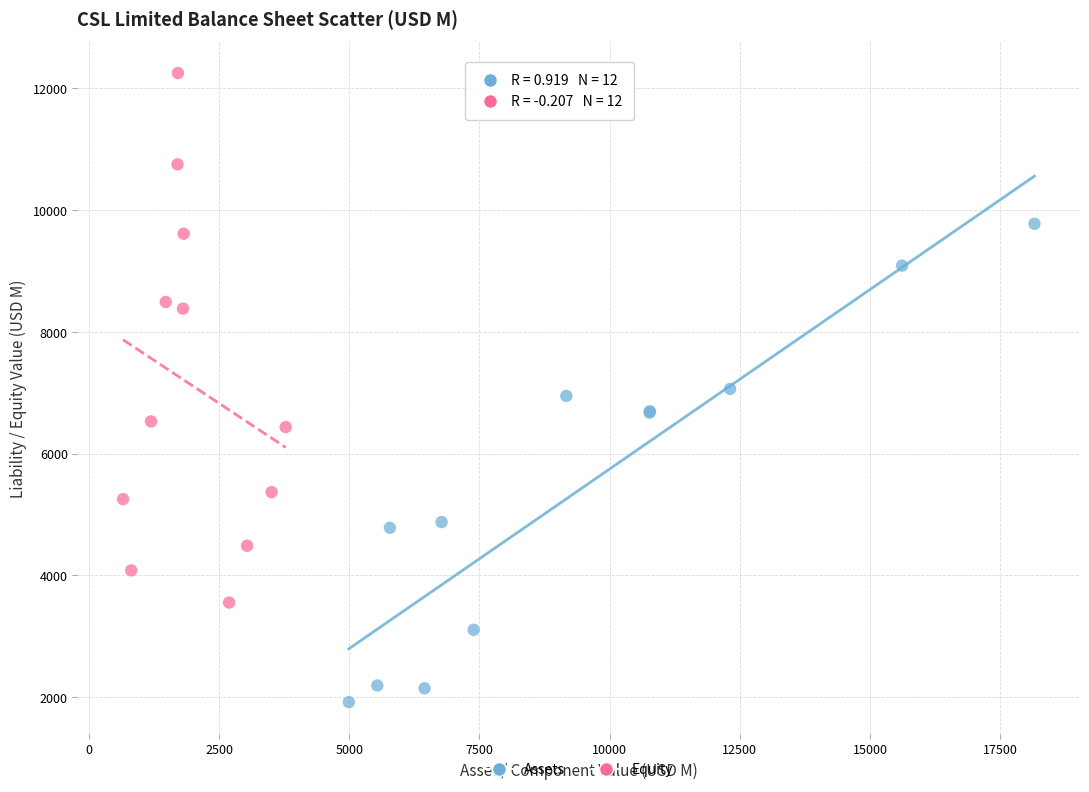

Which series reaches the minimum Y coordinate?

Assets